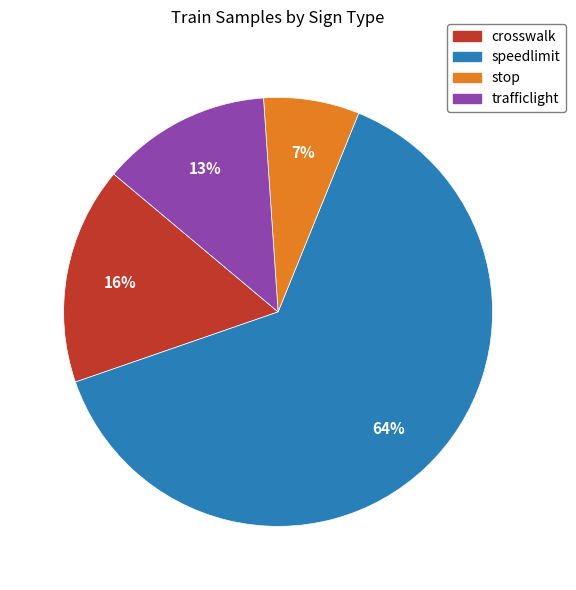

Rank the categories by value from highest to lowest.

speedlimit, crosswalk, trafficlight, stop